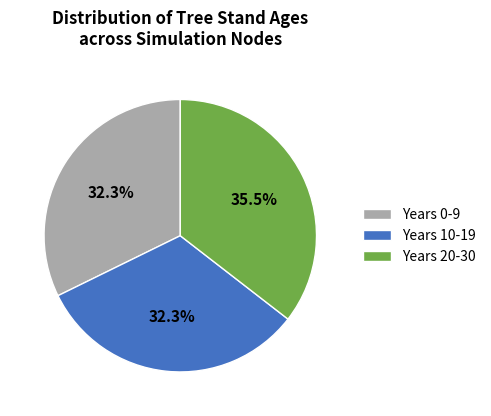

Which slice is the largest?

Years 20-30